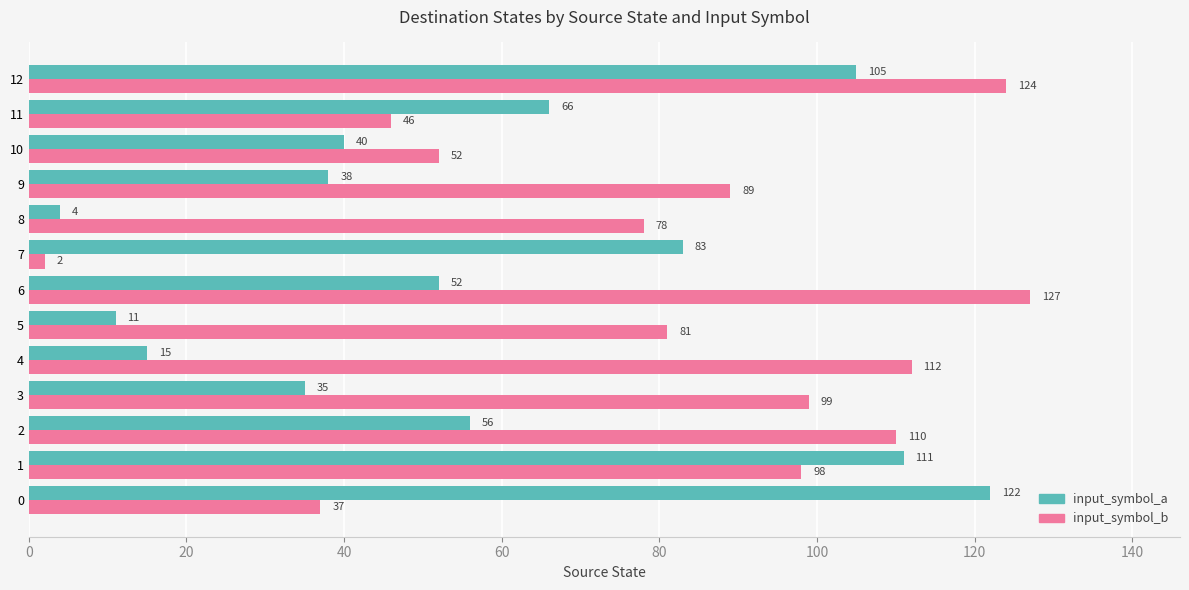

What is the minimum value shown in the chart?

2